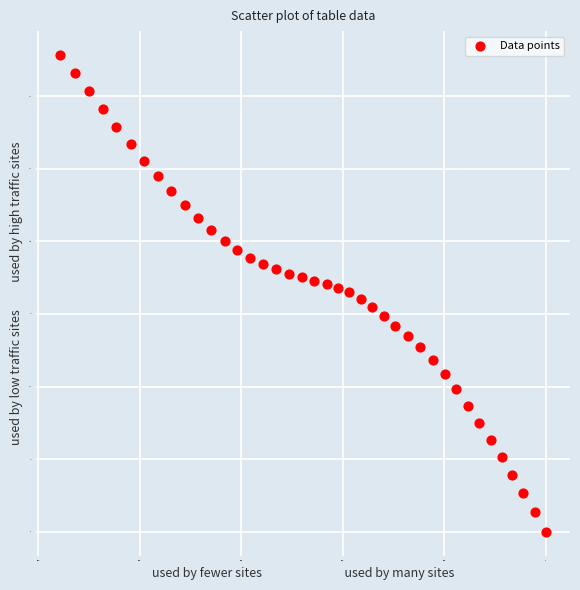

What is the range of Y values (max minus min)?

164.2